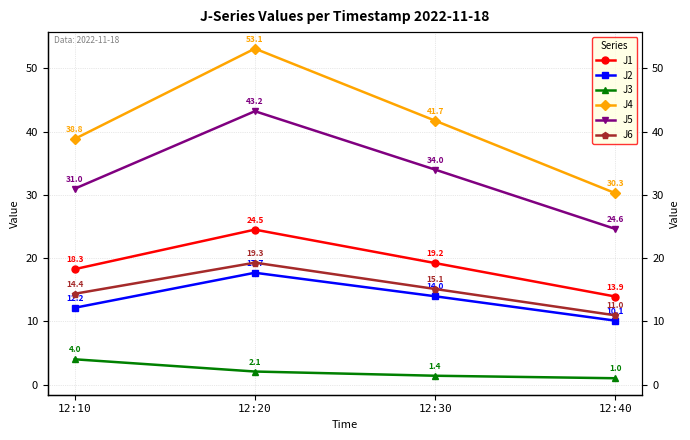

Which series has the largest total across all categories?

J4